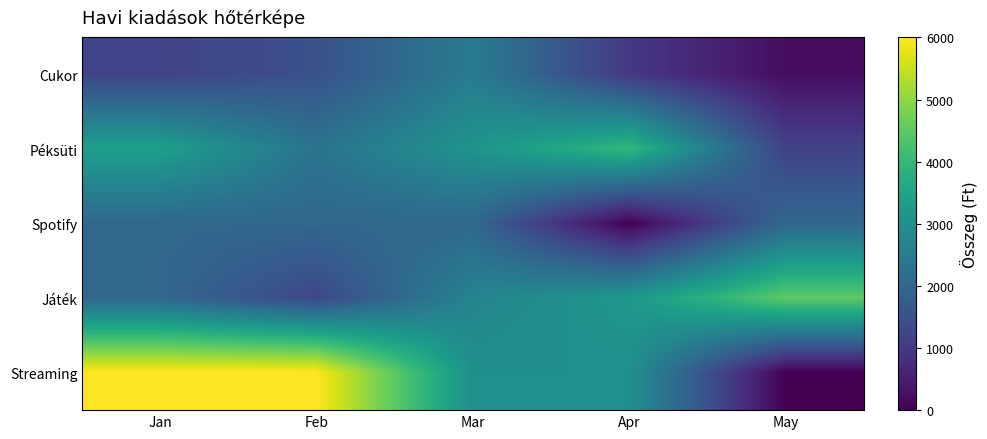

Rank the series at Feb from lowest to highest value.

Játék, Cukor, Spotify, Péksüti, Streaming